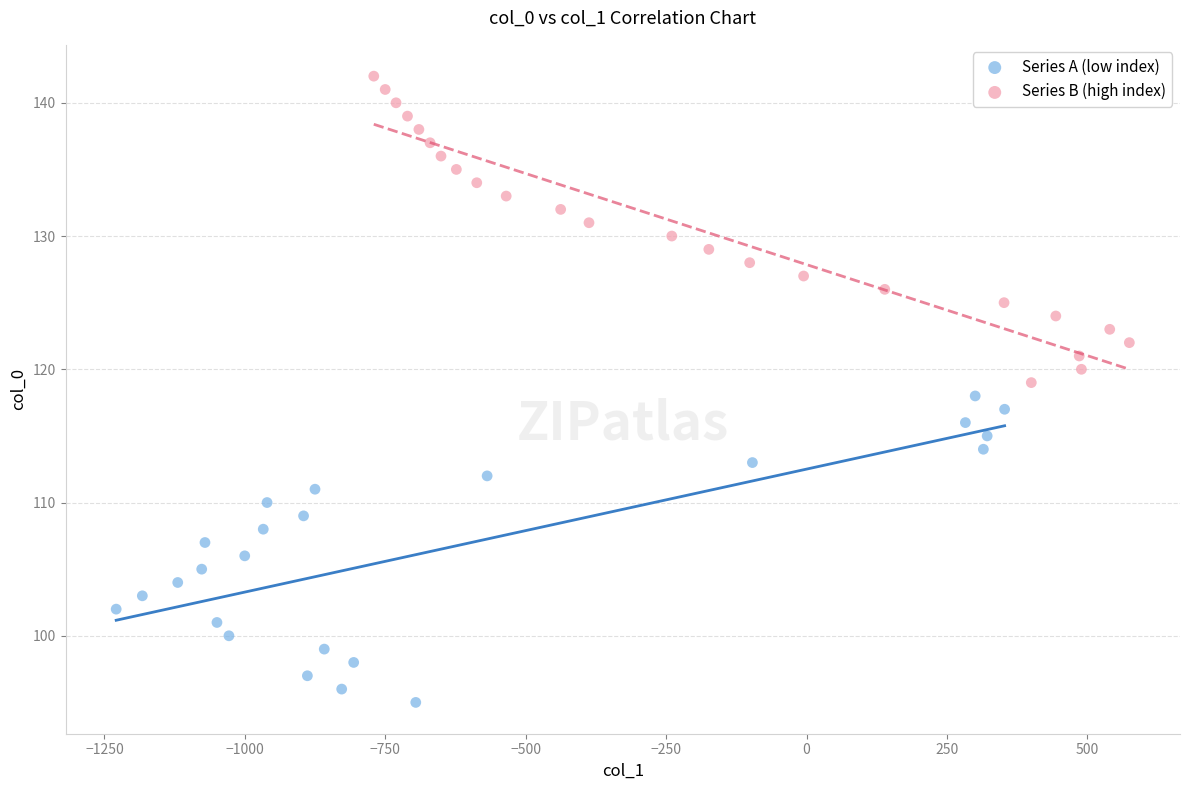

Which series contains the lowest Y value?

Series A (low index)